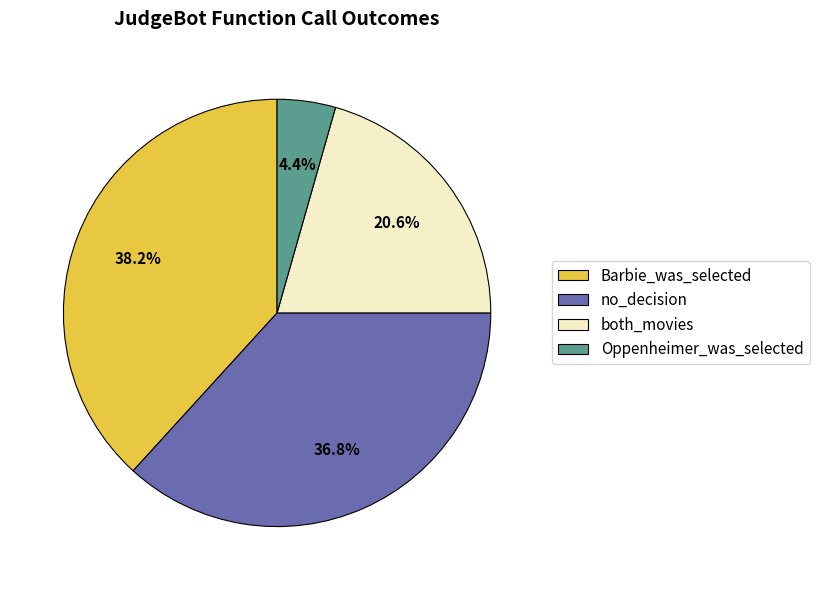

Is there a majority slice in this chart?

No